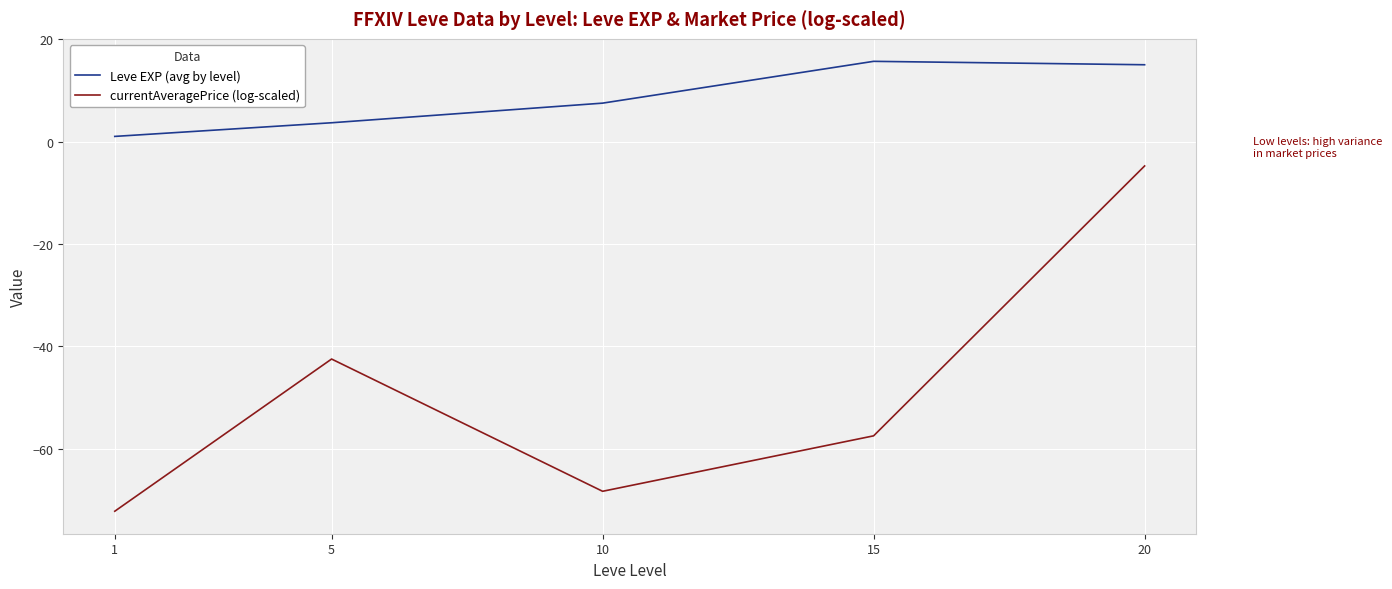

Which series has the largest total across all categories?

Leve EXP (avg by level)